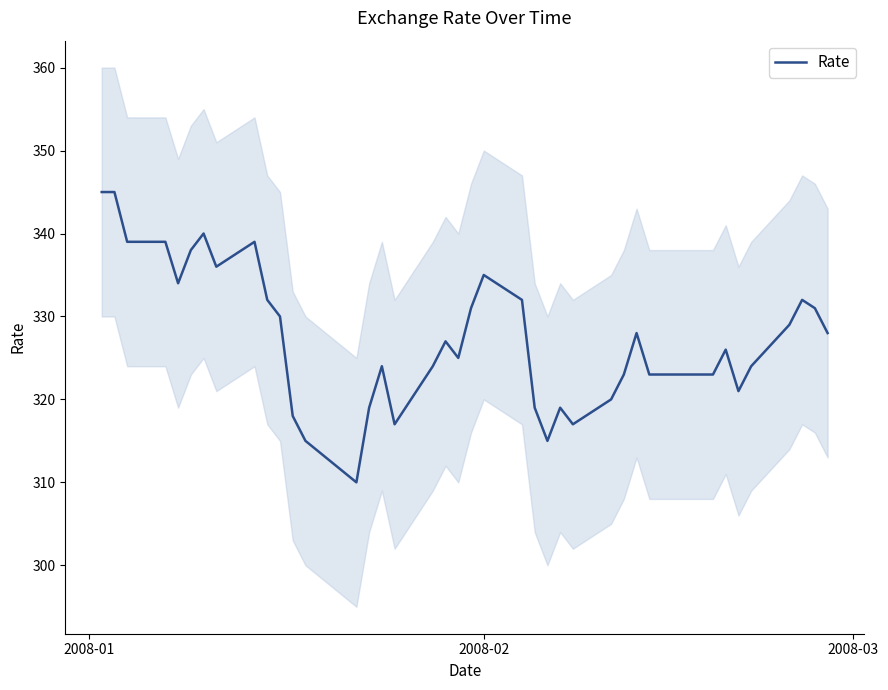

What is the minimum value for Rate?

310